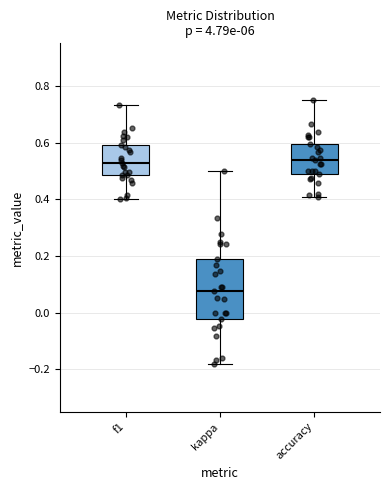

Where does the median line of the box for kappa sit on the y-axis? The values are not printed on the chart, so give them approximately, as read against the axis.

0.08